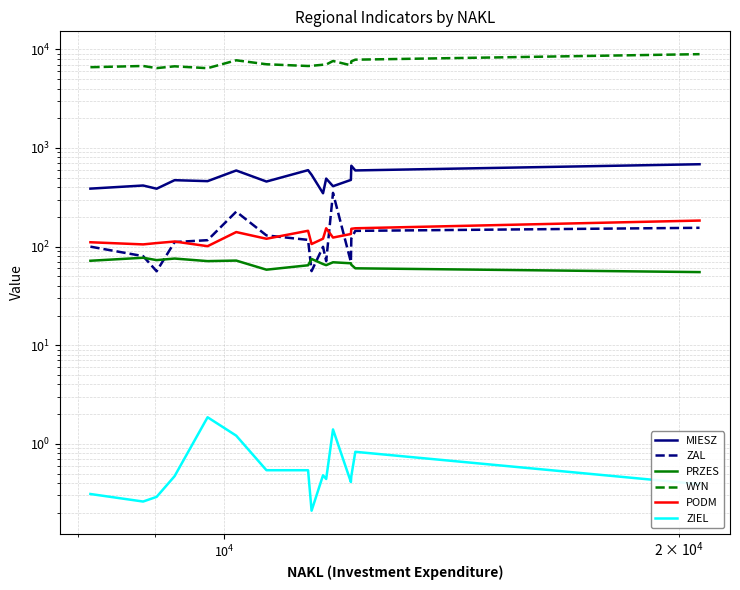

Rank the series by their maximum value, from highest to lowest.

WYN, MIESZ, ZAL, PODM, PRZES, ZIEL